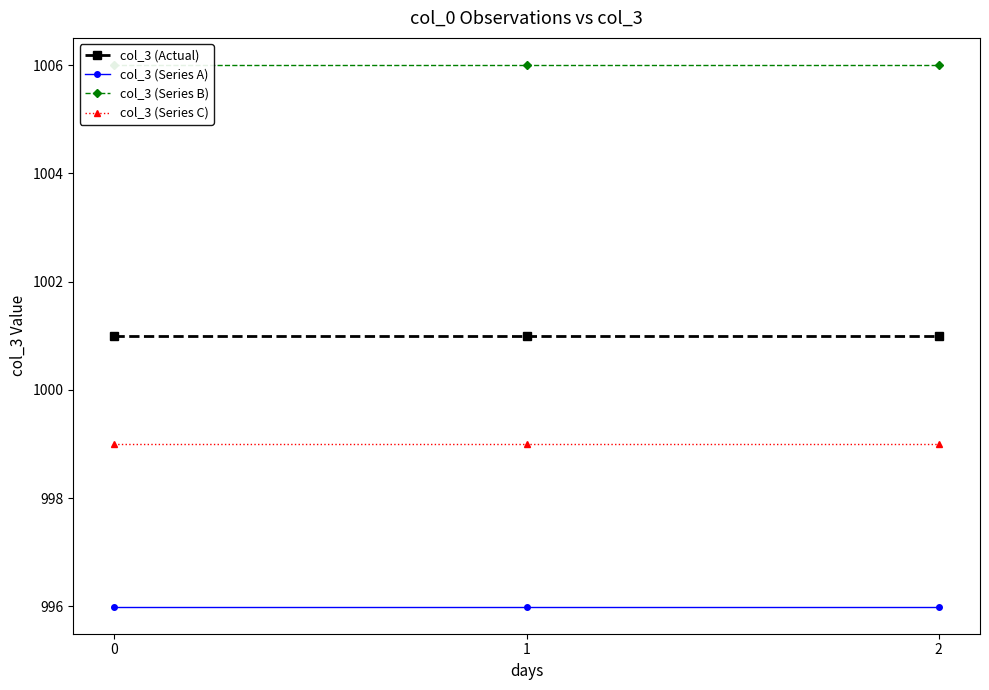

Rank the categories by col_3 (Series B) value from highest to lowest.

0, 1, 2